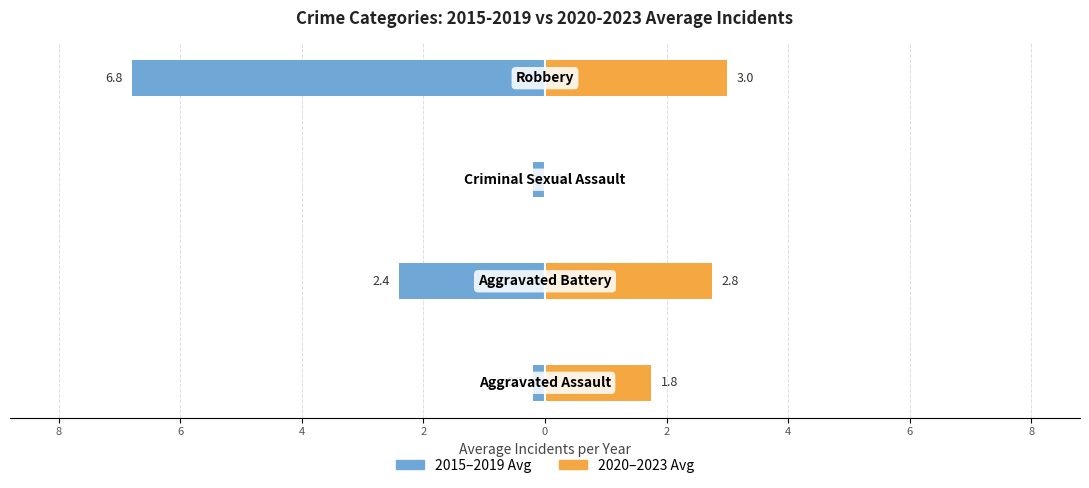

Are the bars grouped side by side (vs. stacked)?

Yes